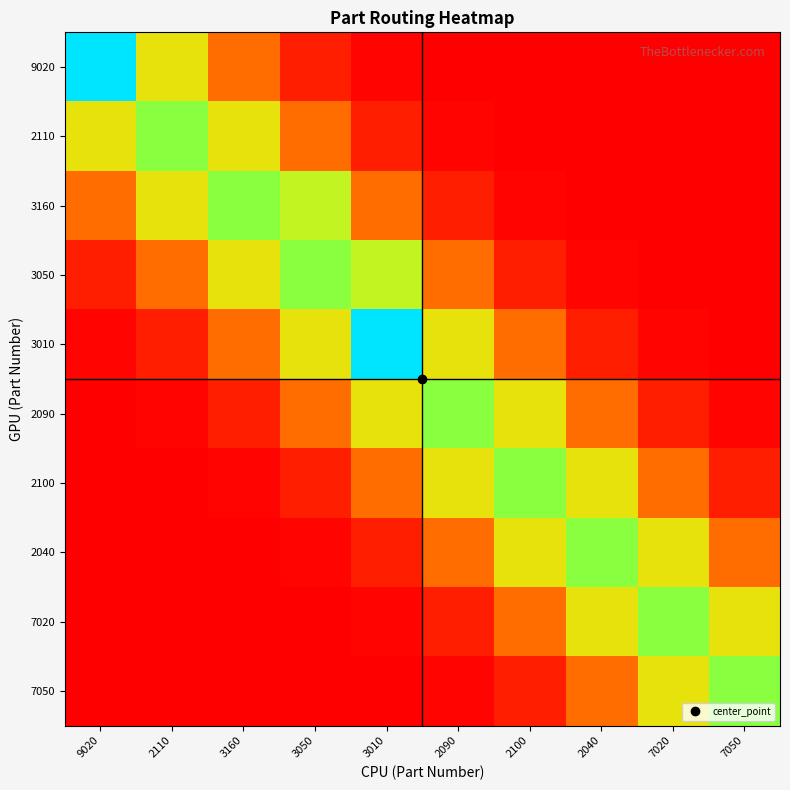

Rank the series at 2100 from lowest to highest value.

9020, 2110, 3160, 7050, 3050, 3010, 7020, 2090, 2040, 2100